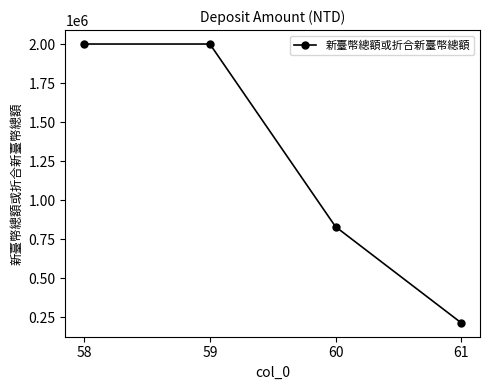

What is the maximum value shown in the chart?

2000000